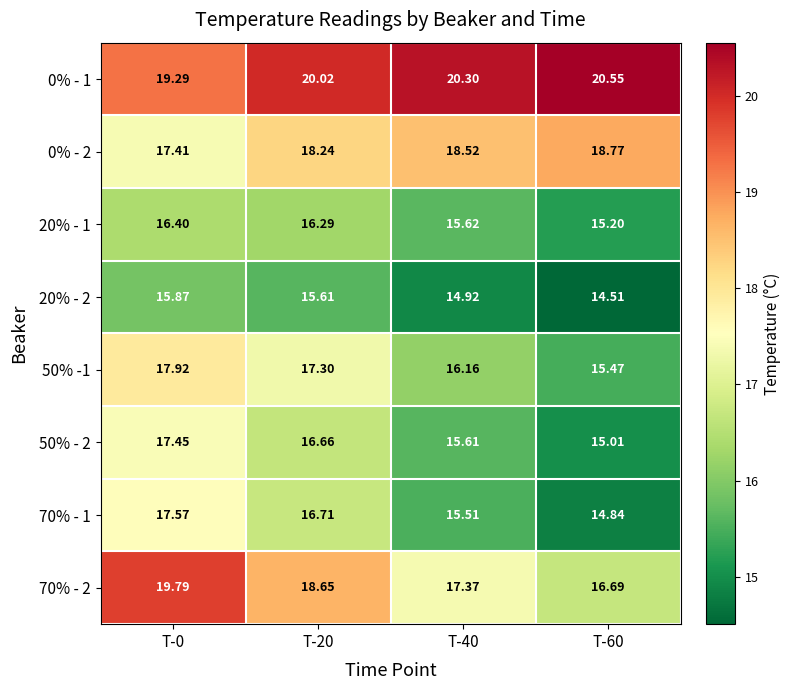

Rank the series by their maximum value, from lowest to highest.

20% - 2, 20% - 1, 50% - 2, 70% - 1, 50% -1, 0% - 2, 70% - 2, 0% - 1